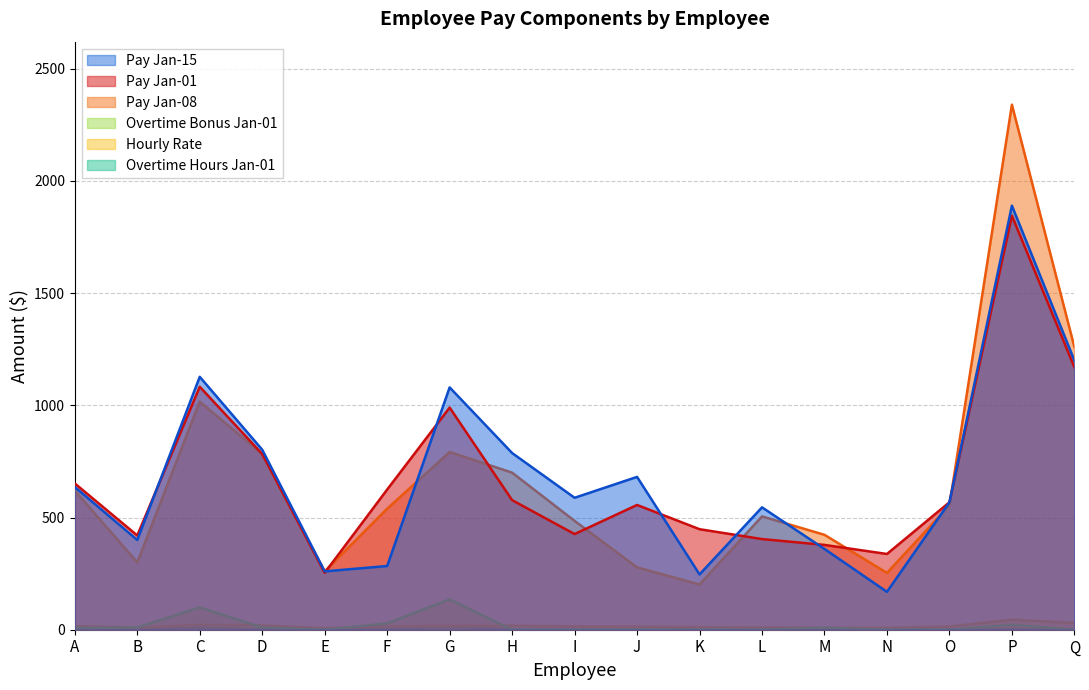

Which series has the largest range (max minus min)?

Pay Jan-08